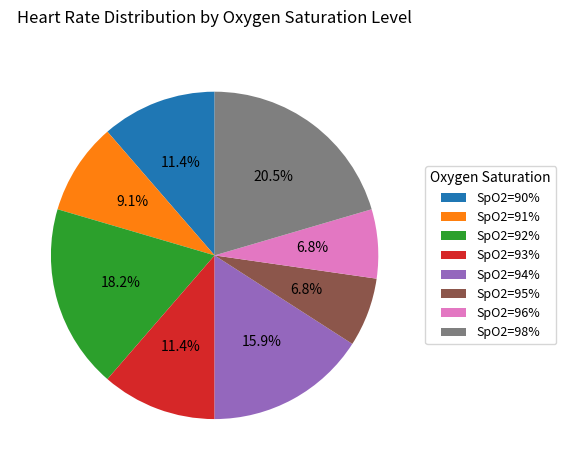

Do SpO2=91% and SpO2=98% together represent more than half of the pie?

No